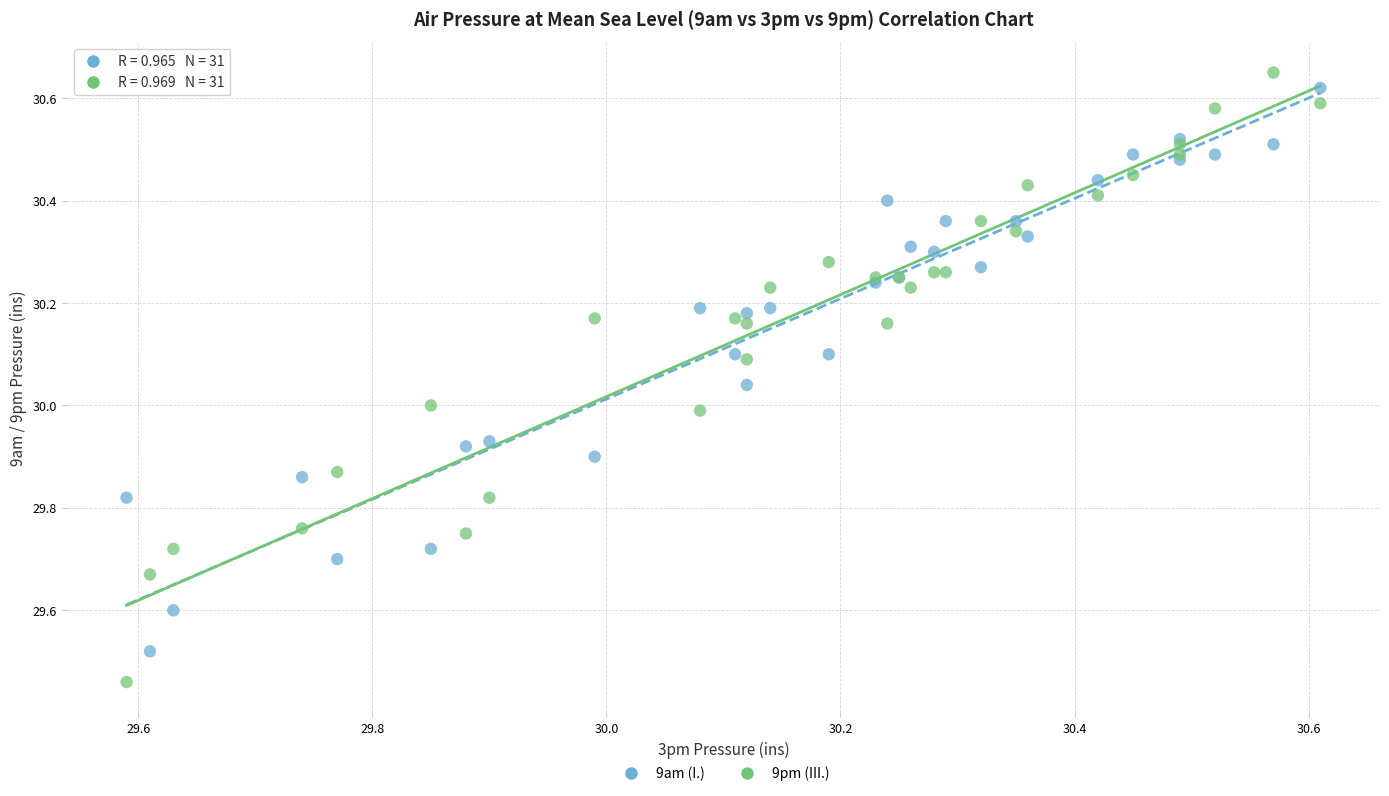

What is the X range (max minus min) for the scatter plot?

1.0